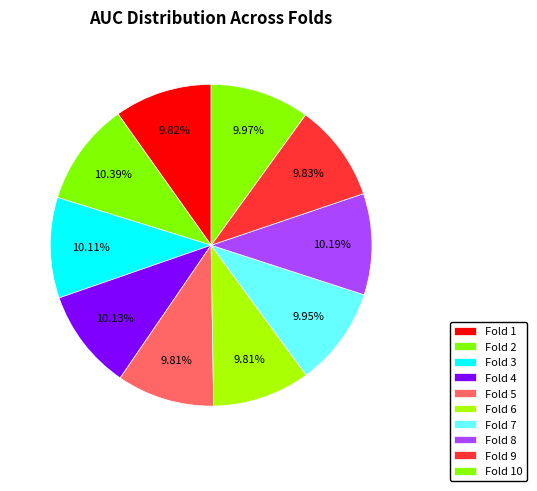

To the nearest percent, what portion does Fold 4 represent?

10%